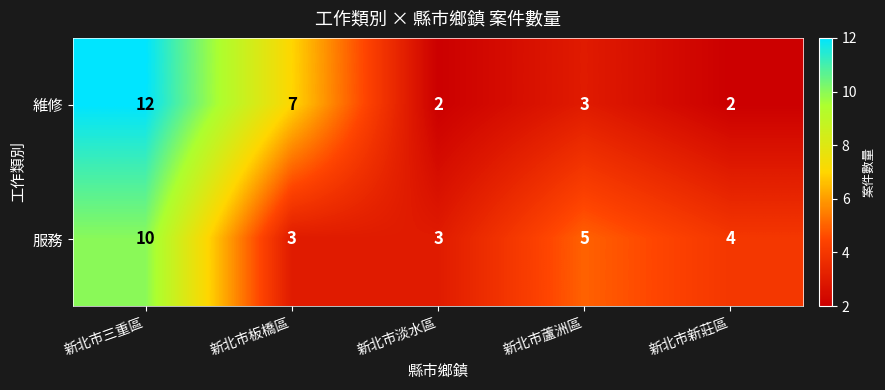

Rank the series by their average value, from highest to lowest.

維修, 服務